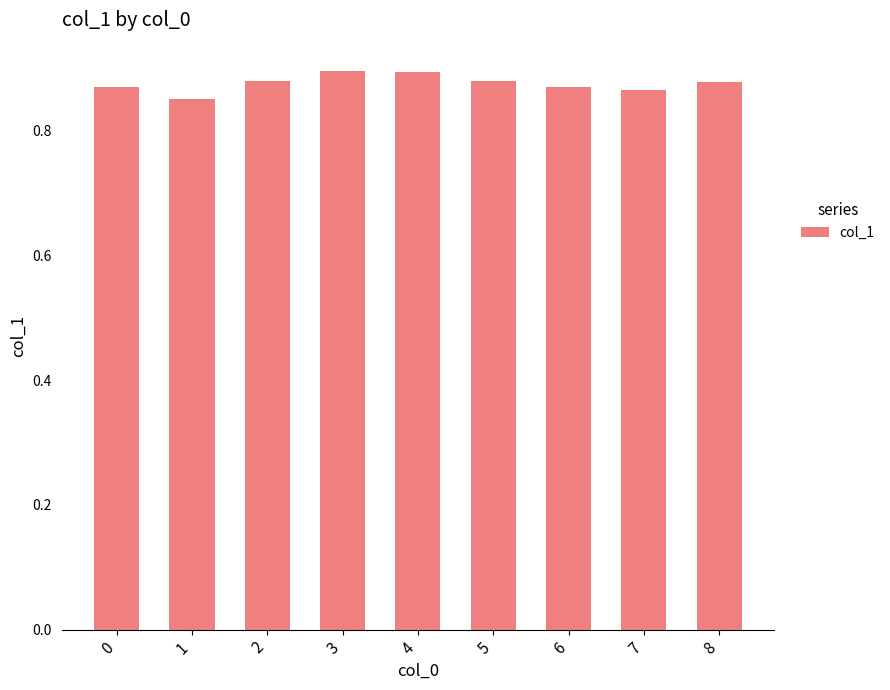

Count the values in the range 0 to 1.

9